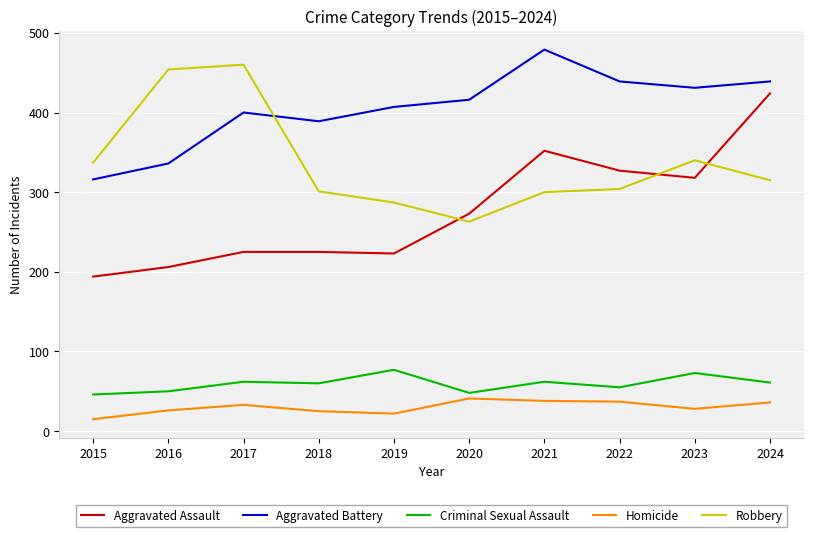

The Homicide series shows 61 at 2024. True or false?

False